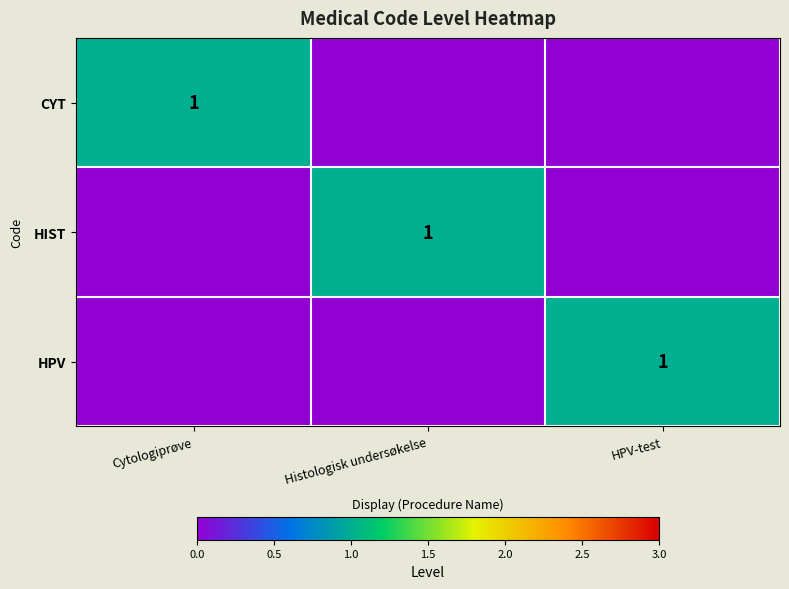

True or false: HPV has a value of 1 at HPV-test.

True